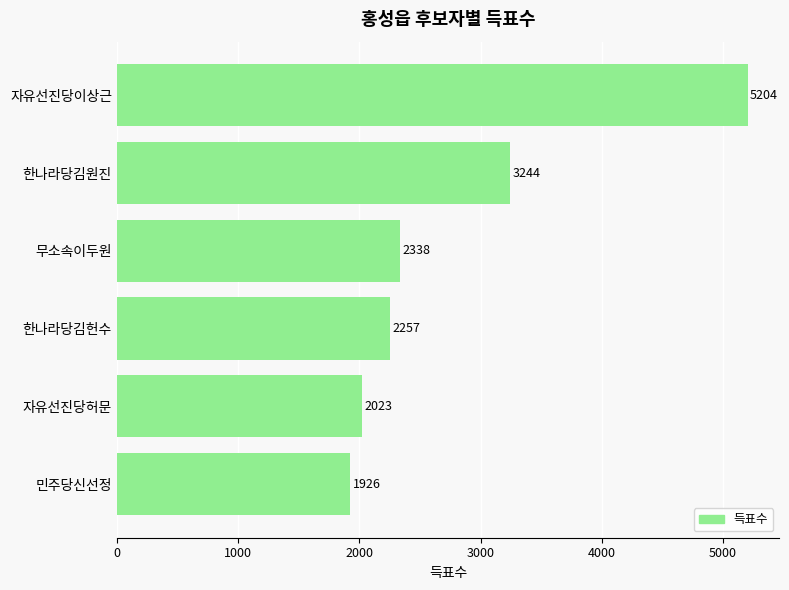

Which has a higher value, 자유선진당허문 or 자유선진당이상근?

자유선진당이상근